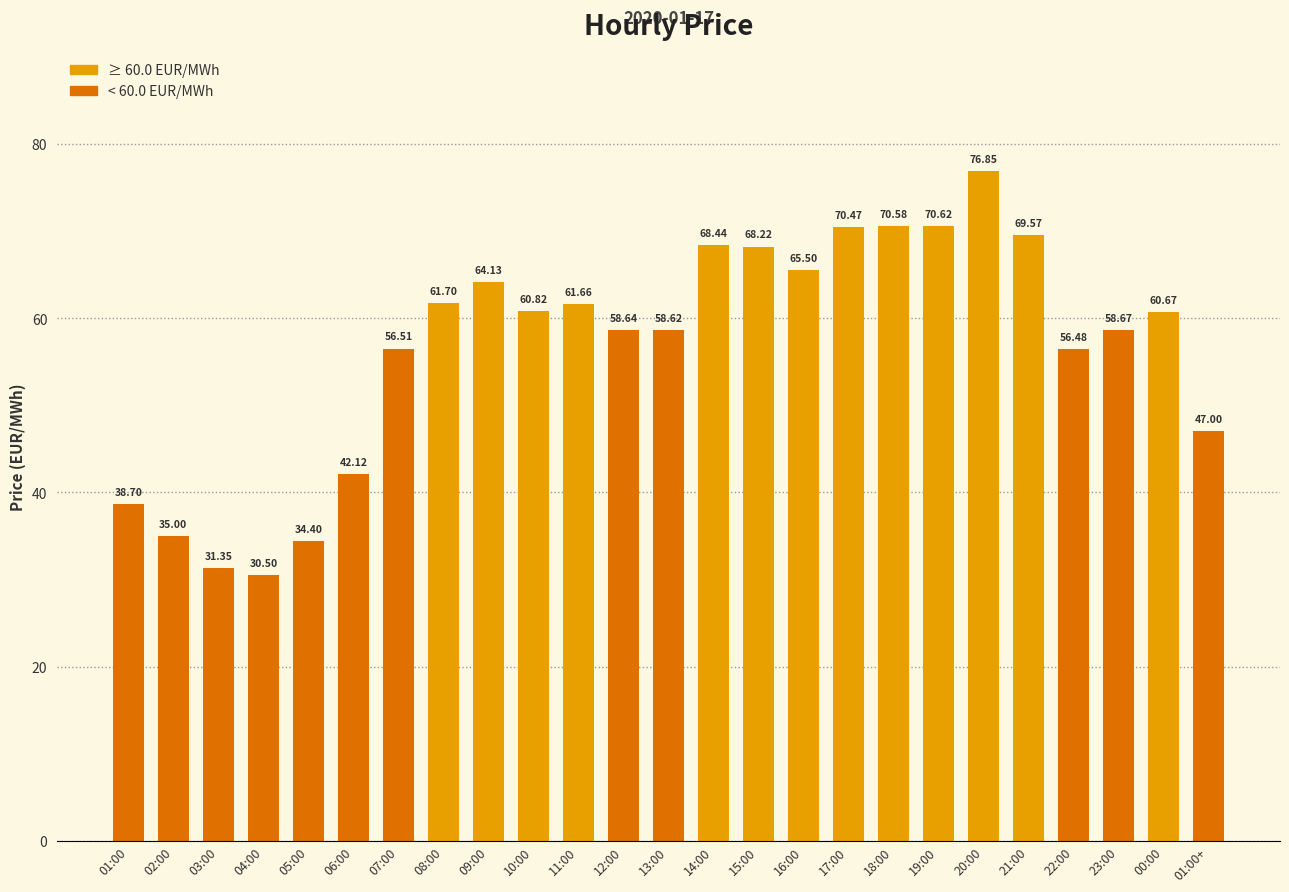

Read the value at 18:00.

70.6